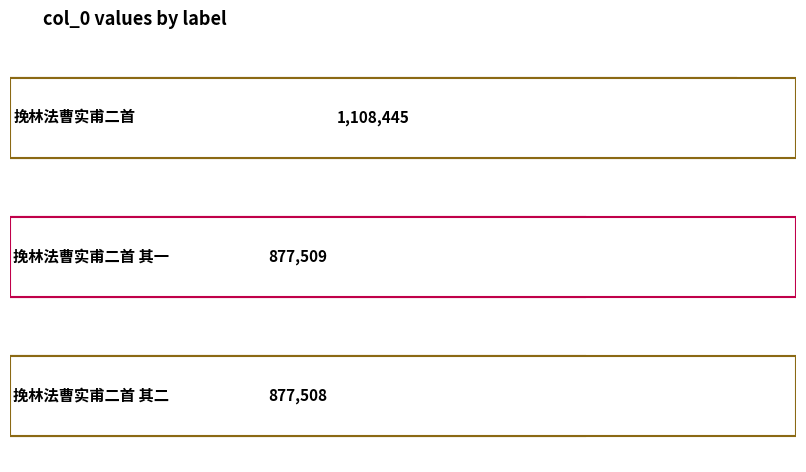

How many categories are shown in the chart?

3